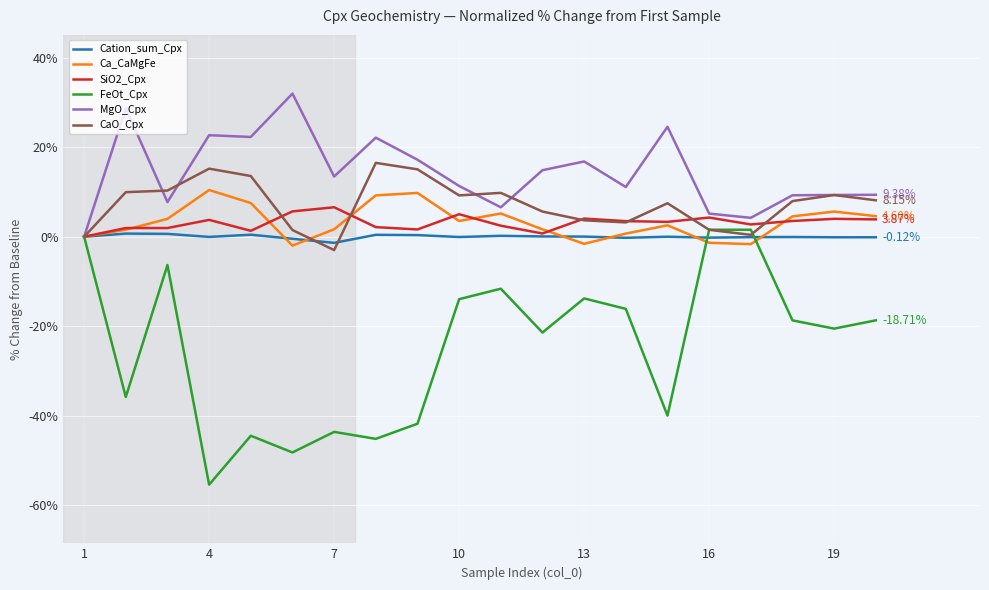

What is the greatest value displayed?

32.0